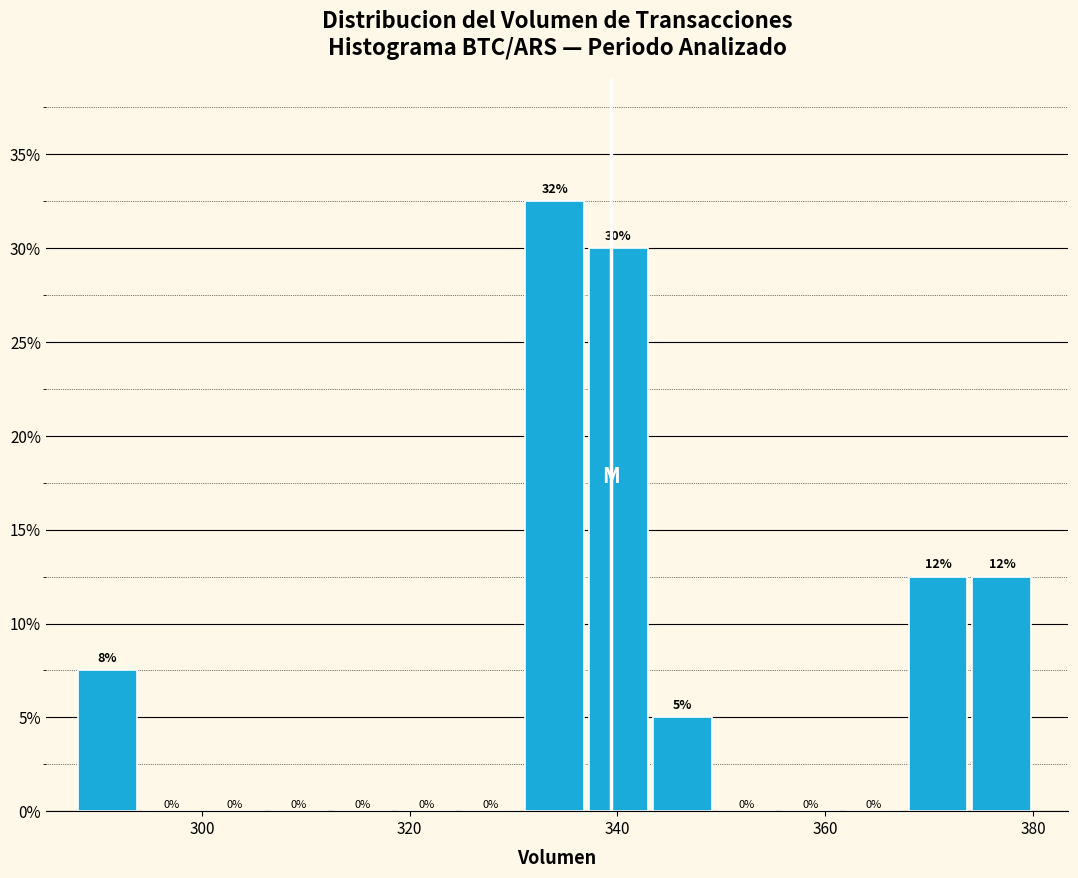

Around what value on the x-axis is the tallest bar? Give the approximate position of its centre, as read against the axis.

334